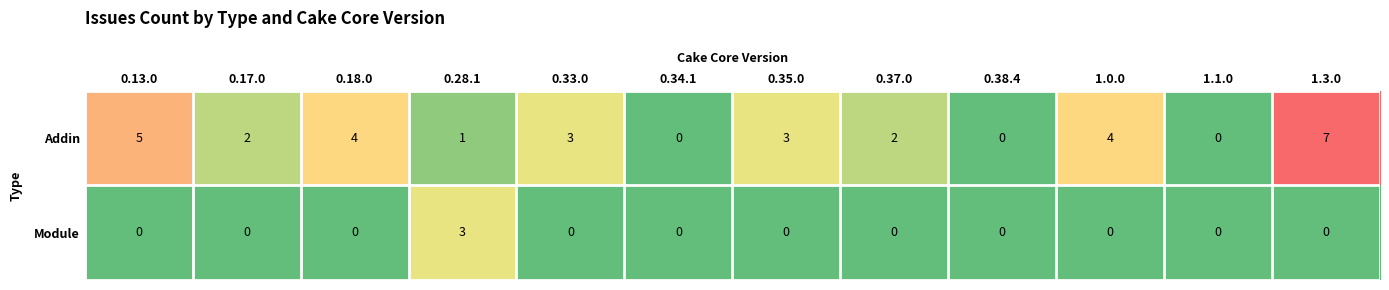

Count the Module values in the range 0 to 1.

11